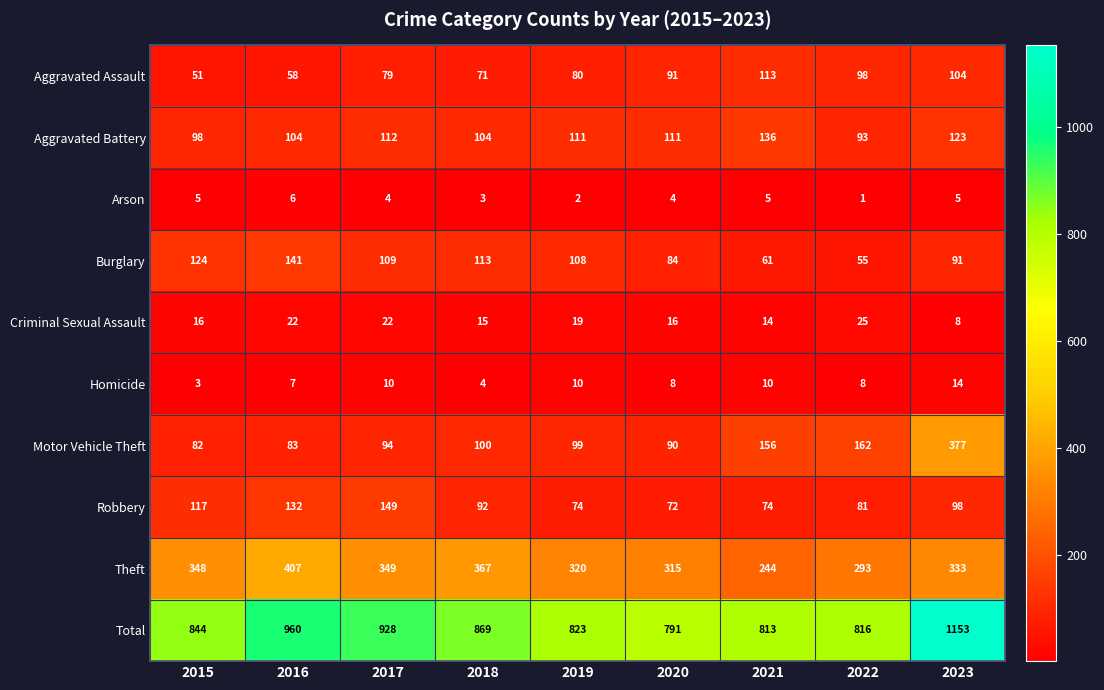

At 2016, list the series in order from largest to smallest.

Total, Theft, Burglary, Robbery, Aggravated Battery, Motor Vehicle Theft, Aggravated Assault, Criminal Sexual Assault, Homicide, Arson